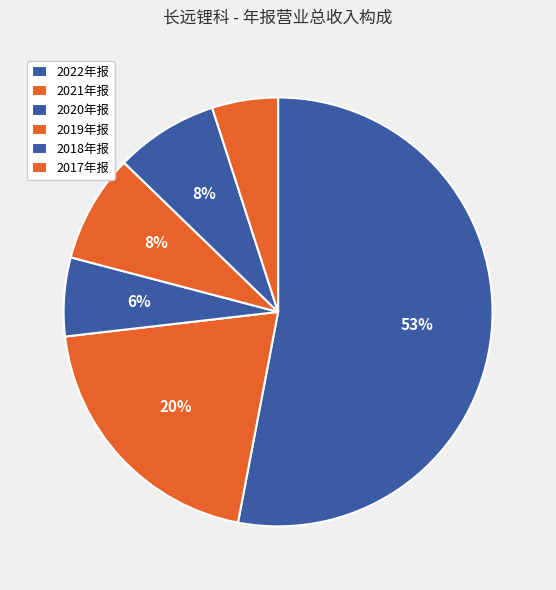

Is it true that 2021年报 is 20% of the pie?

True